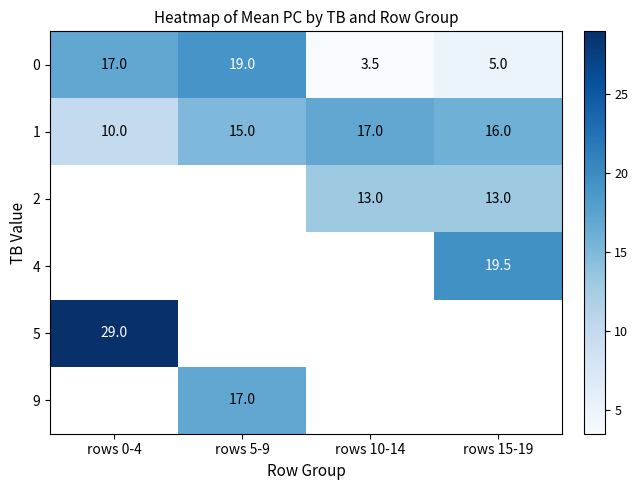

What is the approximate value of 0 at rows 5-9?

19.0